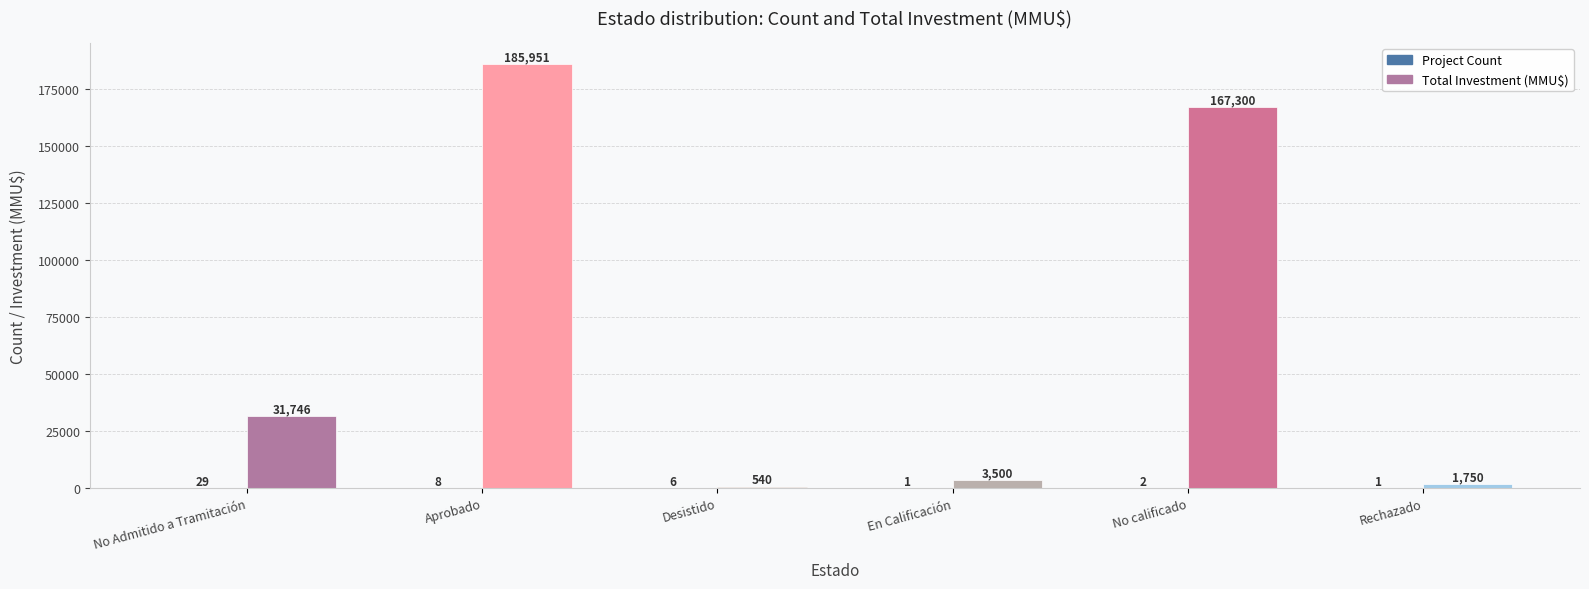

What is the sum of the Total Investment (MMU$) values at En Calificación and Desistido?

4040